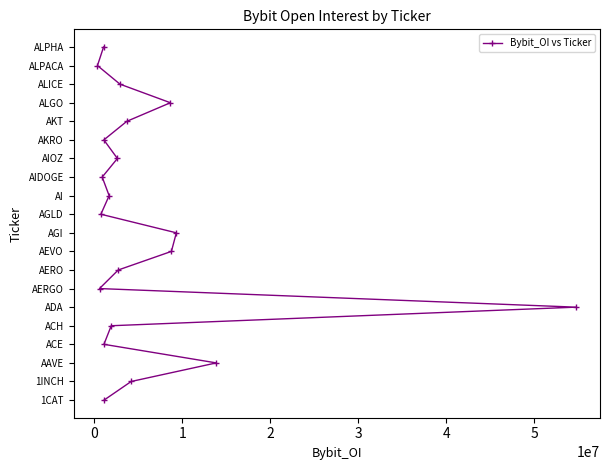

Does the chart have visible grid lines?

No